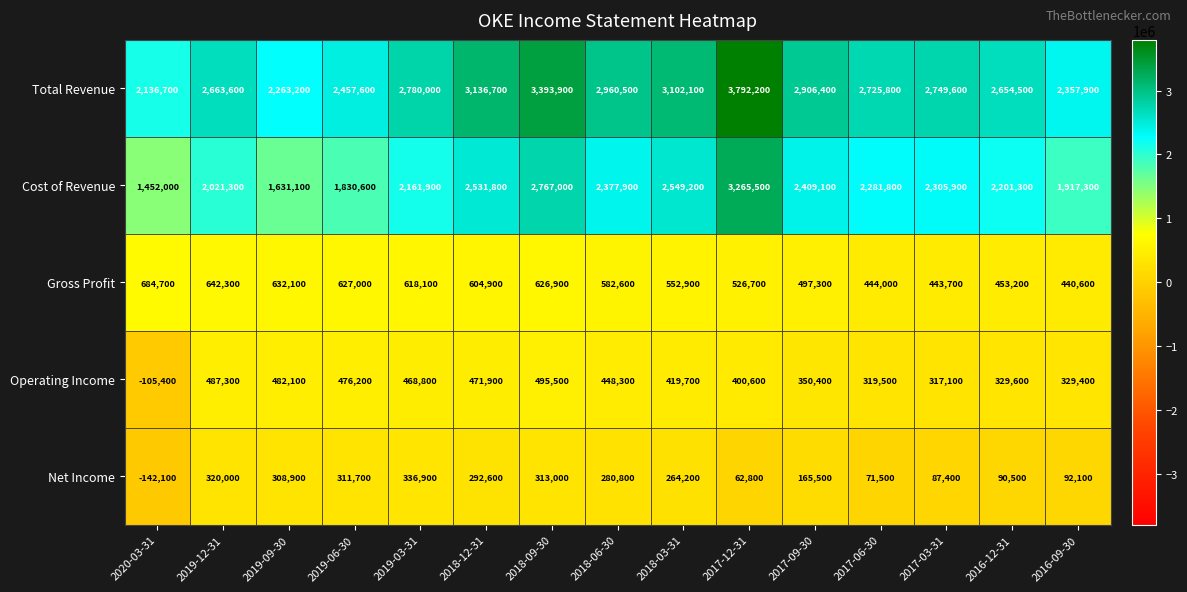

Is it true that Cost of Revenue equals 3265500 at 2017-12-31?

True